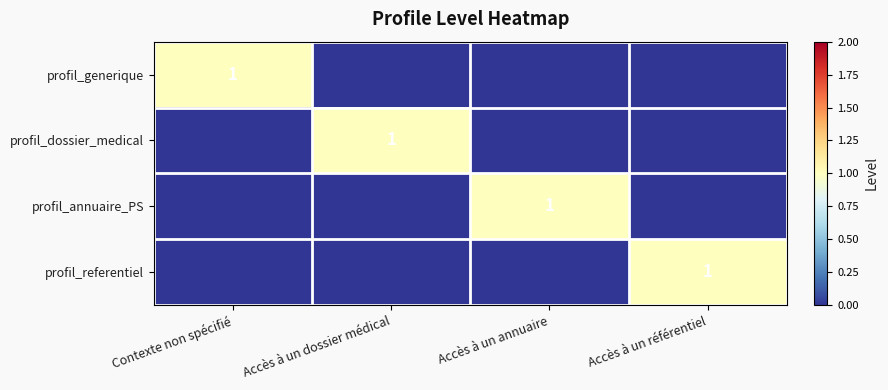

Which series has the largest total across all categories?

profil_generique